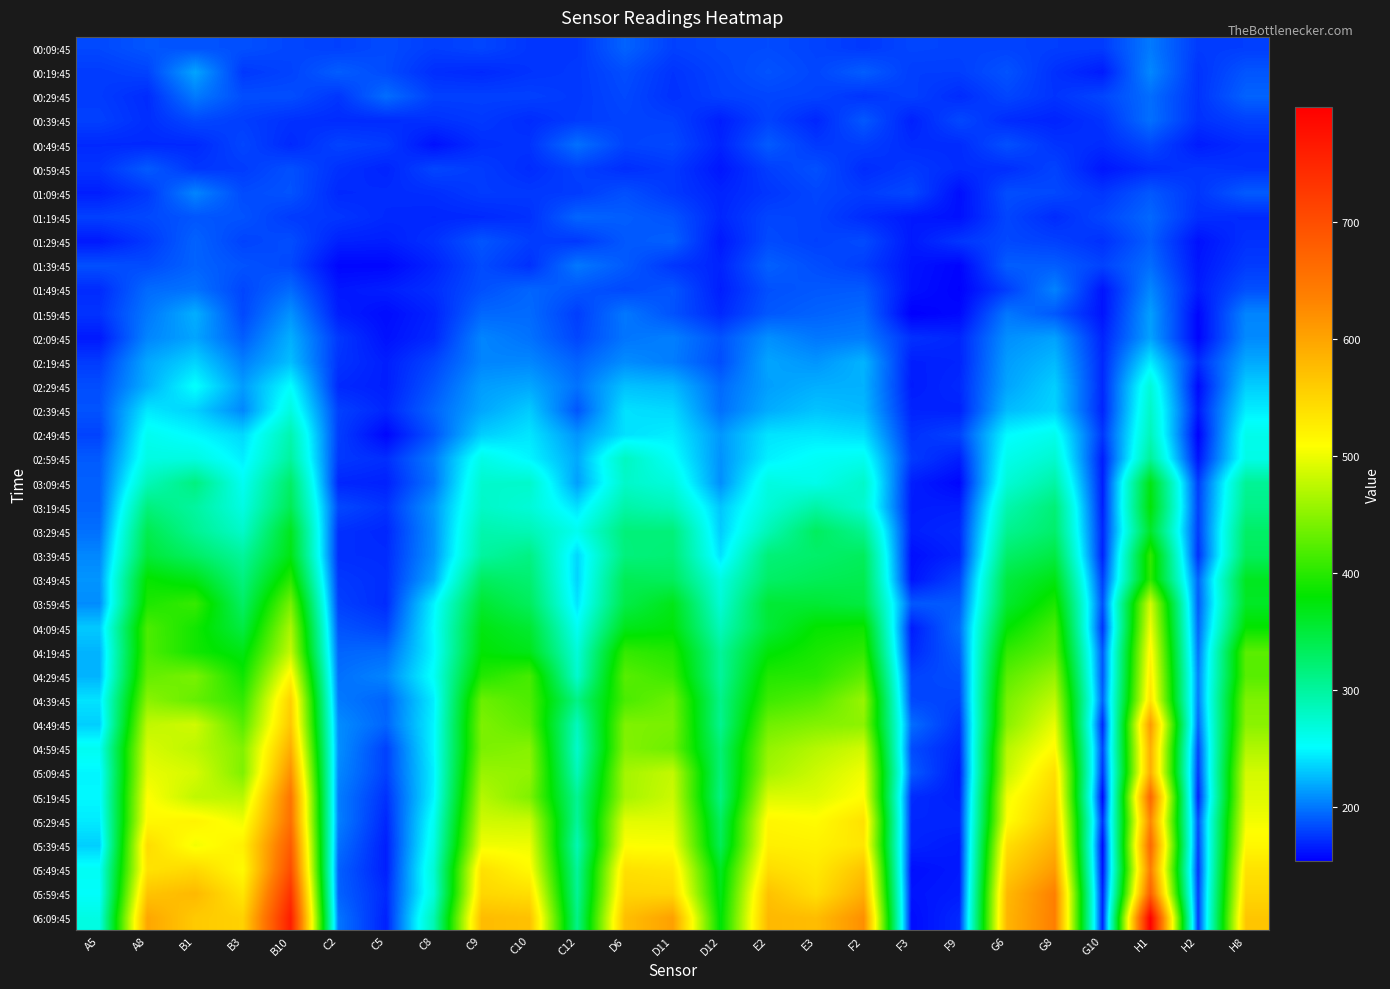

Between C2 and H2, which is larger?

C2